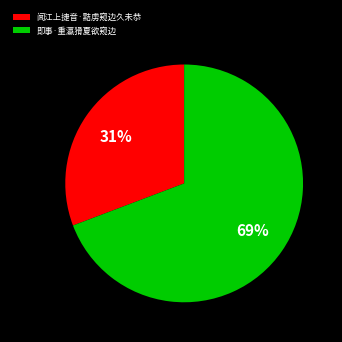

What is the majority slice?

即事·重瀛猾夏欲窥边